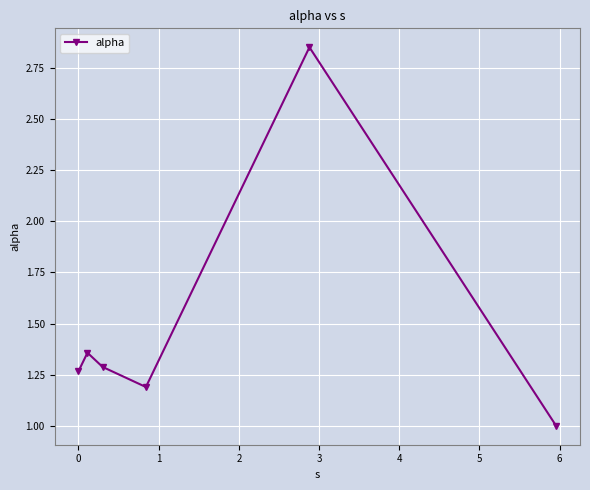

What is the average value?

1.5